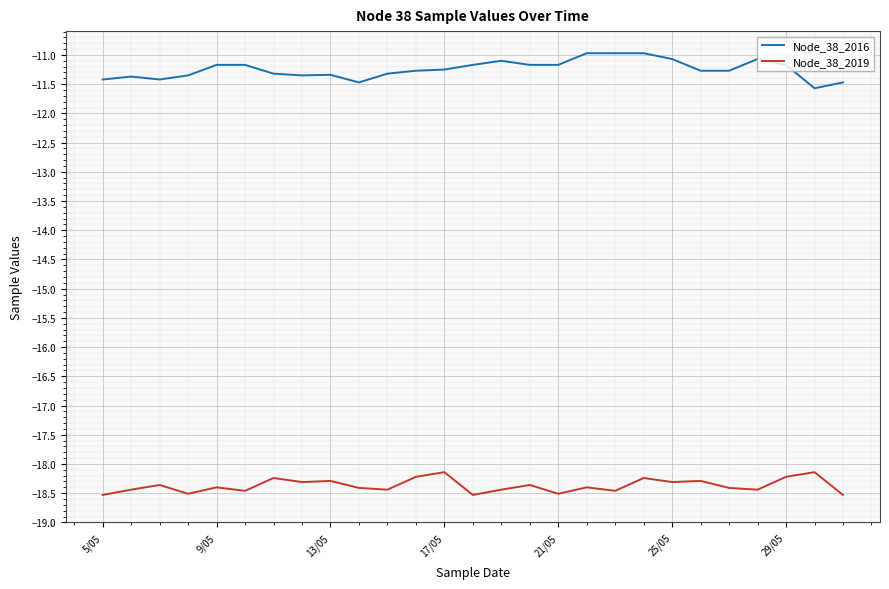

Is this an area chart (filled region under the line)?

No